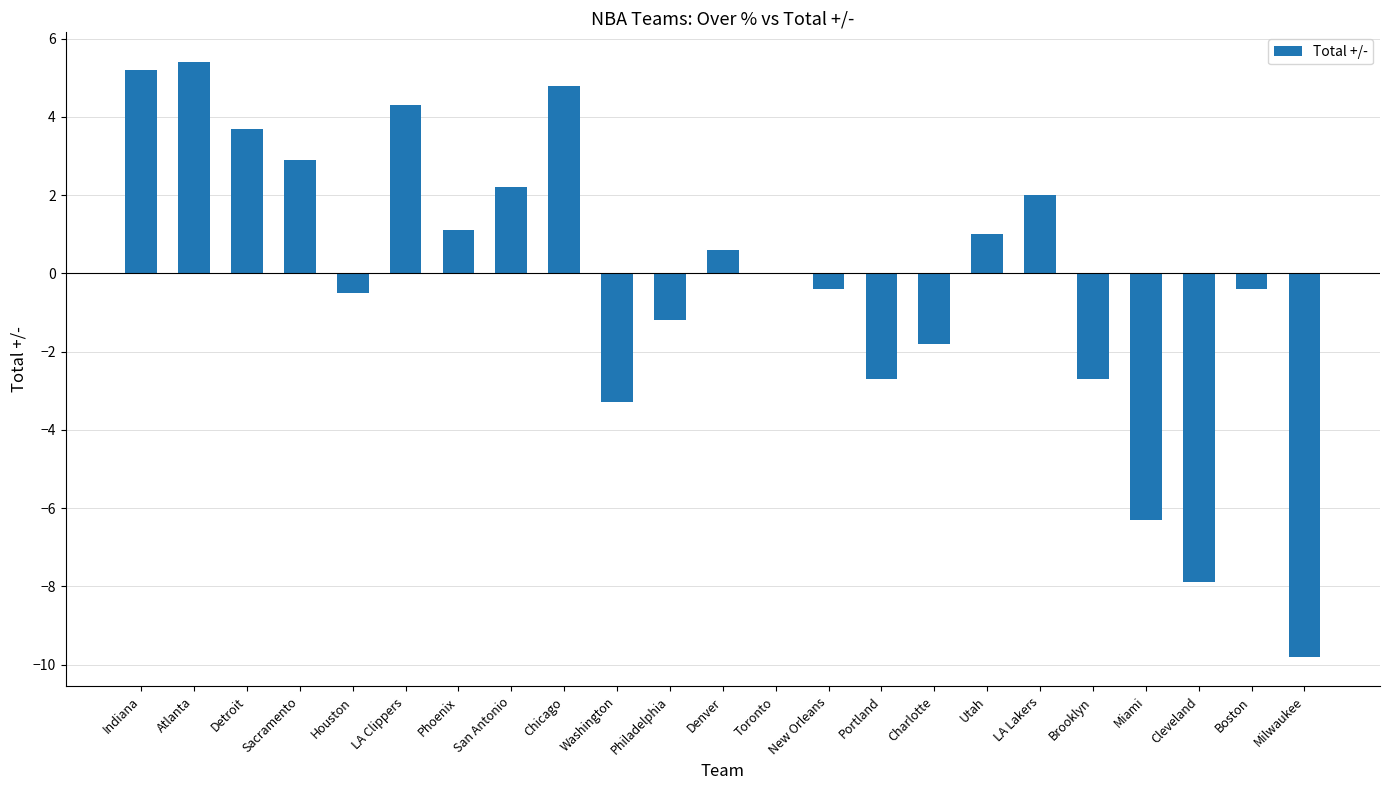

What is the greatest value displayed?

5.4